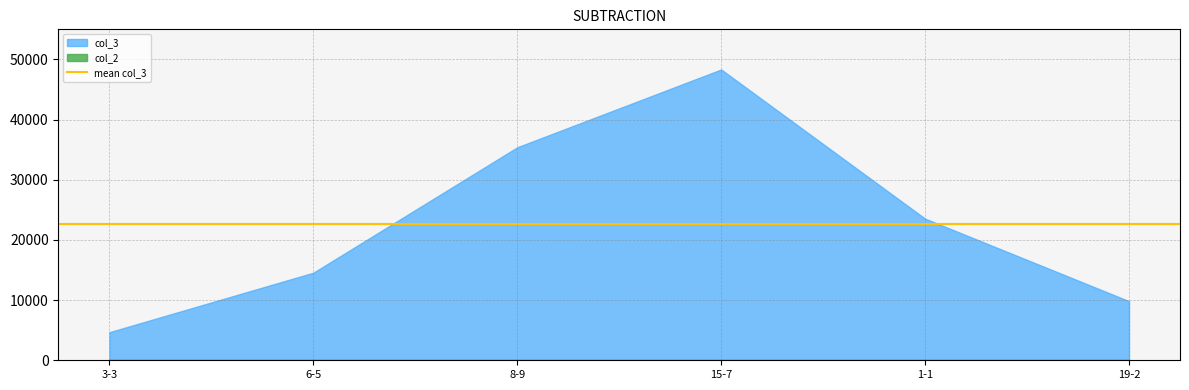

How many data points in col_3 are above 23539?

2